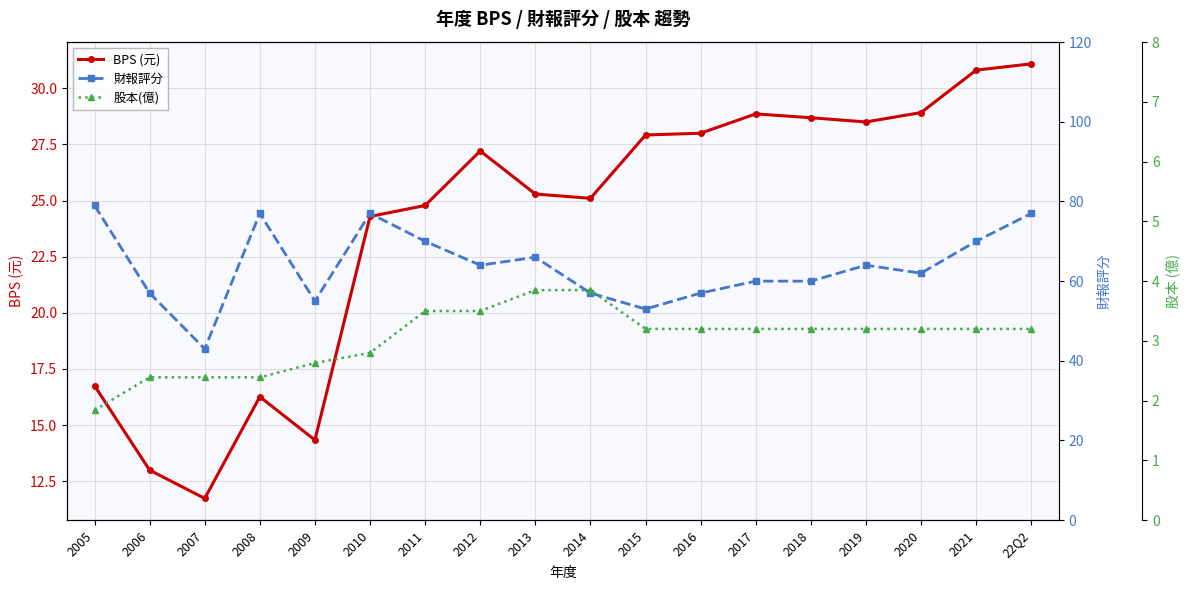

Rank the categories by BPS (元) value from highest to lowest.

22Q2, 2021, 2020, 2017, 2018, 2019, 2016, 2015, 2012, 2013, 2014, 2011, 2010, 2005, 2008, 2009, 2006, 2007